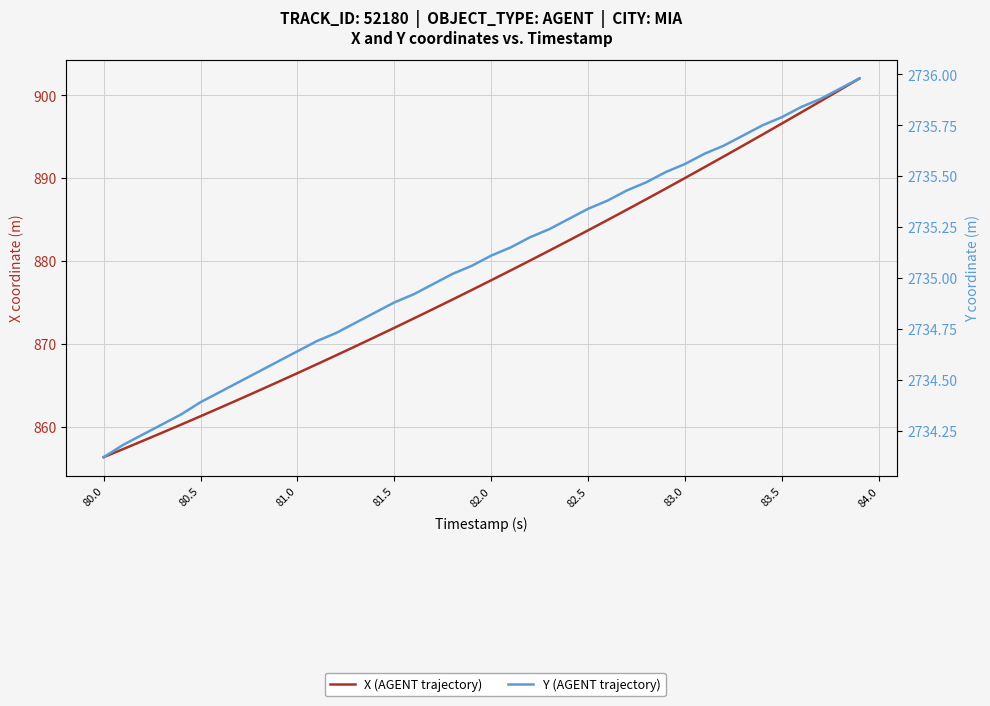

How many data points in Y (AGENT trajectory) are less than 2735?

18